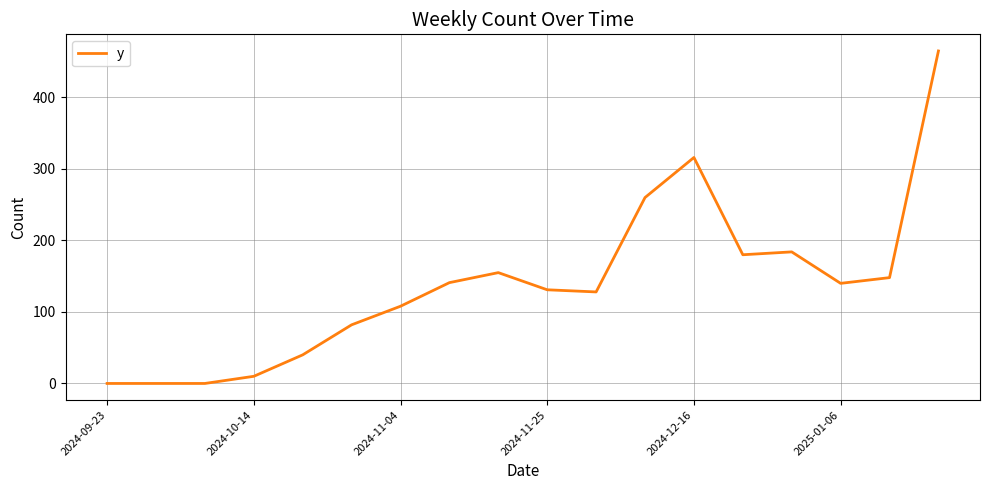

What is the greatest value displayed?

465